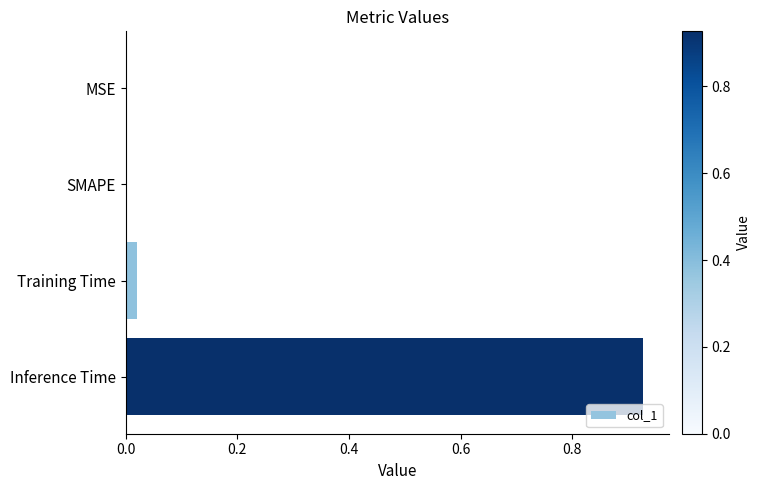

Which has a higher value, SMAPE or Training Time?

Training Time